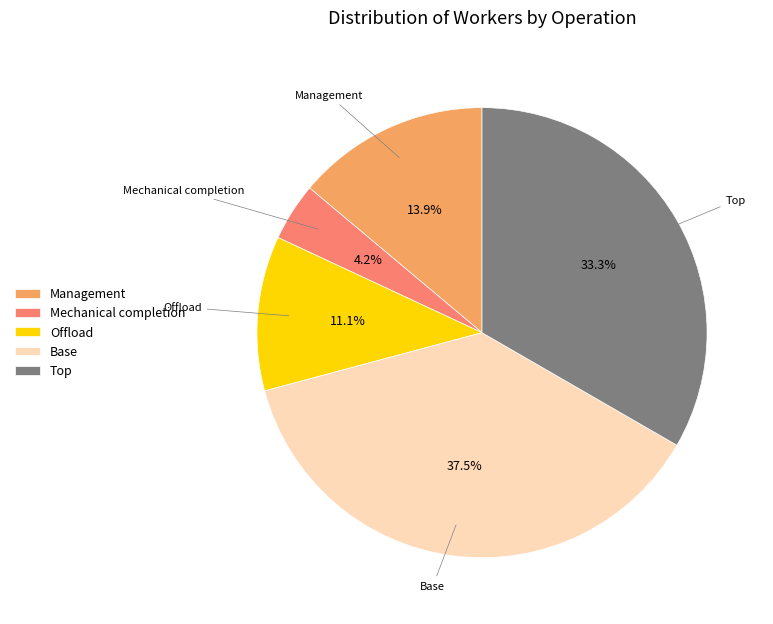

Do Base and Mechanical completion together represent more than half of the pie?

No